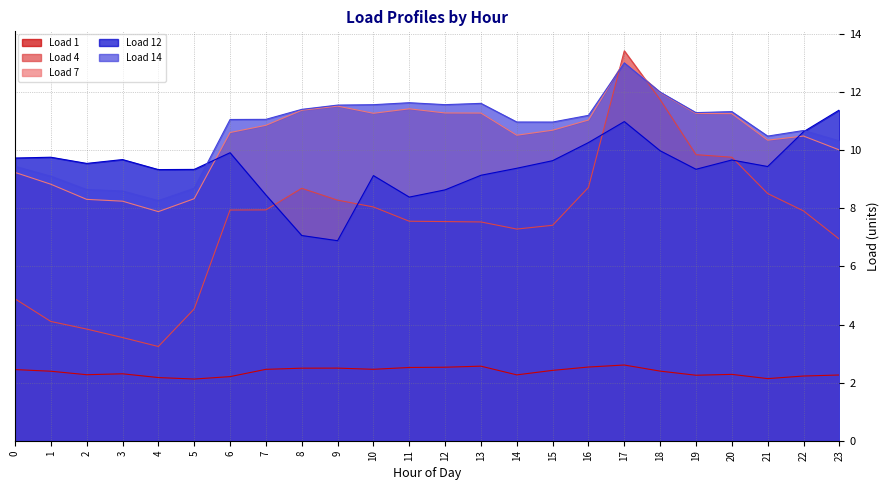

What is the sum of all Load 14 values?

256.6